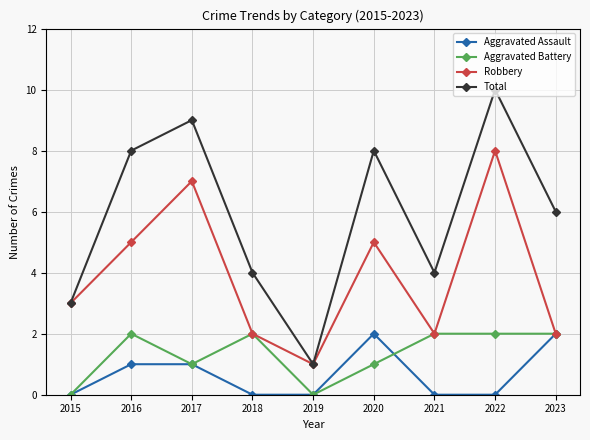

What is the approximate value of Aggravated Battery at 2022?

2